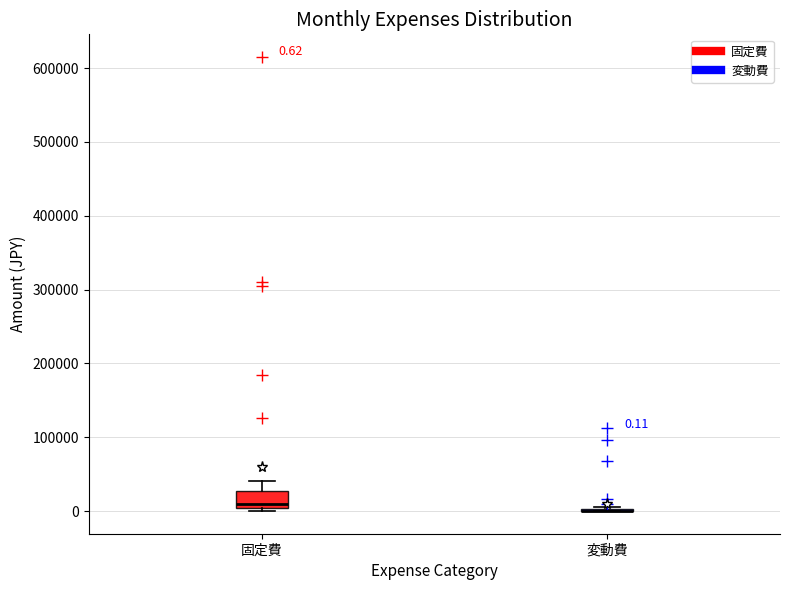

Comparing the boxes themselves (not the whiskers), which one is the tallest?

固定費